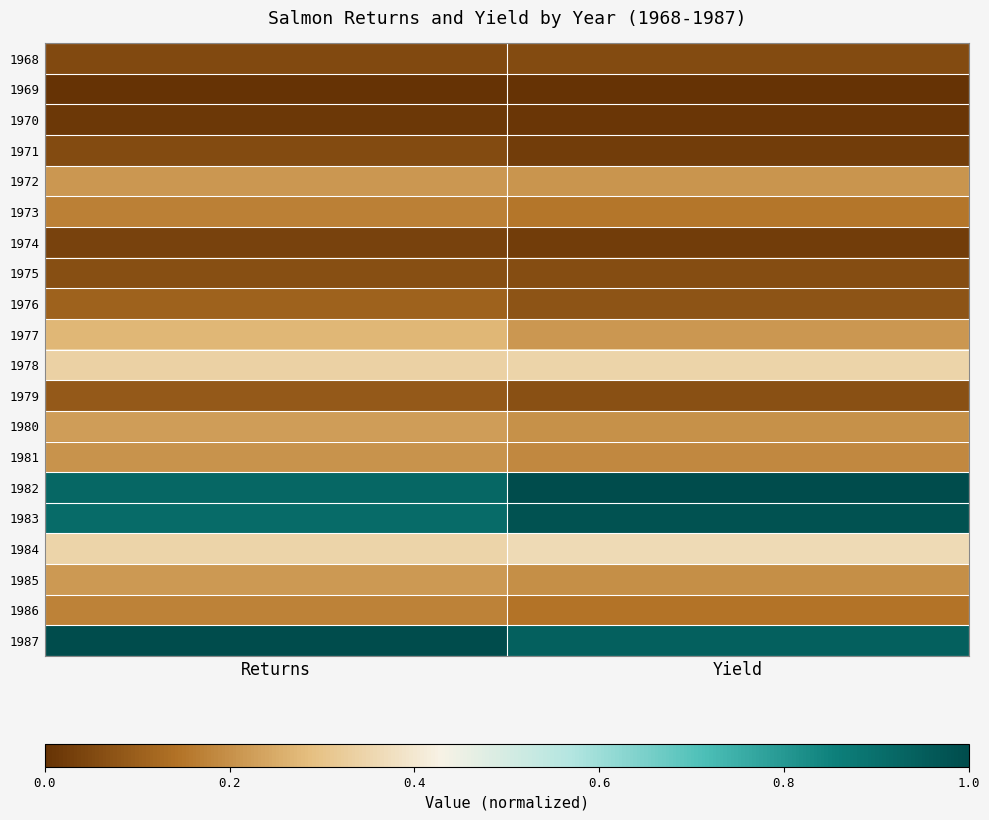

Reading right to left, what are all the values shown in this chart?

1968: Yield=0.1	Returns=0.1
1969: Yield=0.0	Returns=0.0
1970: Yield=0.0	Returns=0.0
1971: Yield=0.0	Returns=0.1
1972: Yield=0.2	Returns=0.2
1973: Yield=0.1	Returns=0.2
1974: Yield=0.0	Returns=0.0
1975: Yield=0.1	Returns=0.1
1976: Yield=0.1	Returns=0.1
1977: Yield=0.2	Returns=0.3
1978: Yield=0.3	Returns=0.3
1979: Yield=0.1	Returns=0.1
1980: Yield=0.2	Returns=0.2
1981: Yield=0.2	Returns=0.2
1982: Yield=1.0	Returns=0.9
1983: Yield=1.0	Returns=0.9
1984: Yield=0.4	Returns=0.3
1985: Yield=0.2	Returns=0.2
1986: Yield=0.1	Returns=0.2
1987: Yield=0.9	Returns=1.0